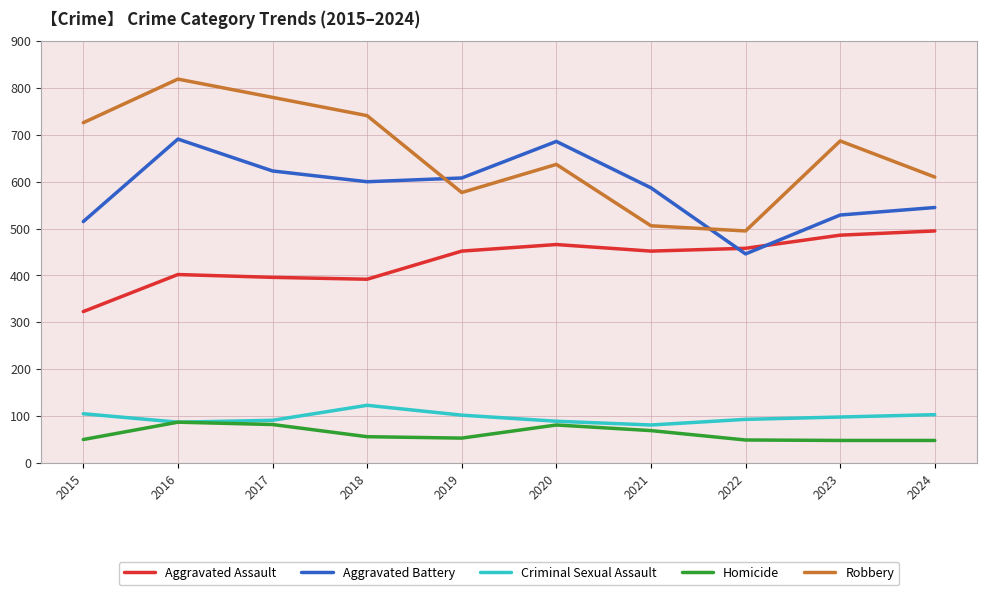

True or false: Robbery and Aggravated Assault cross at least once.

False